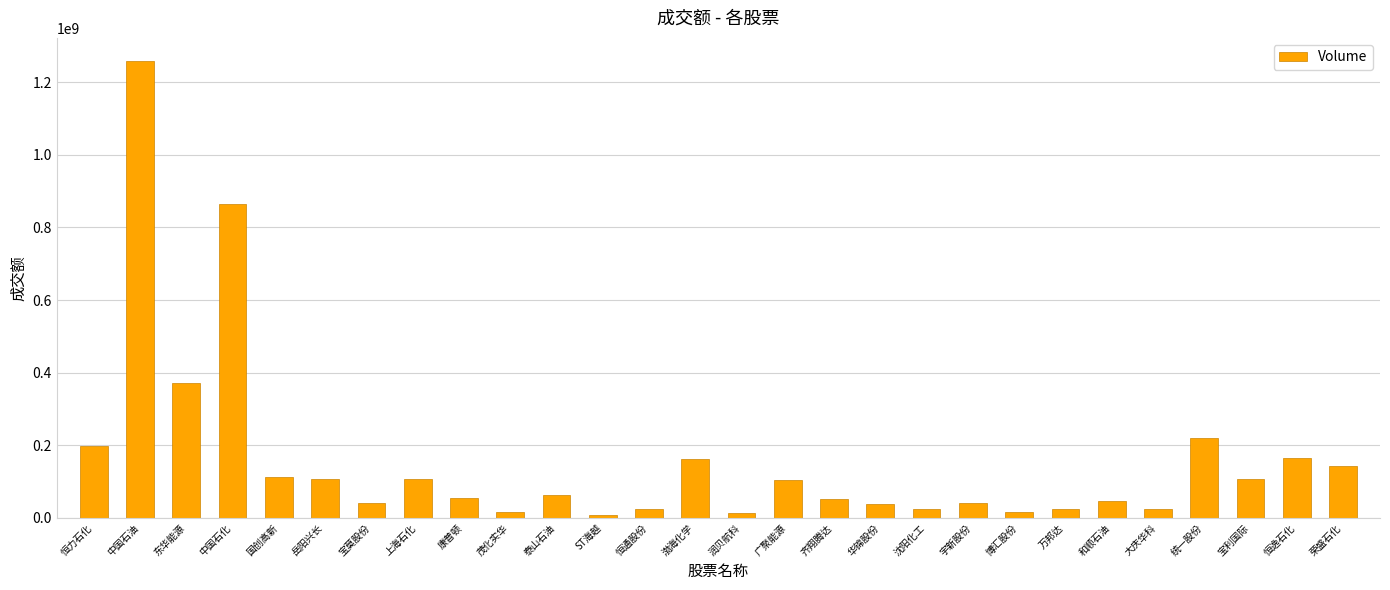

What position from the right is 中国石化?

25